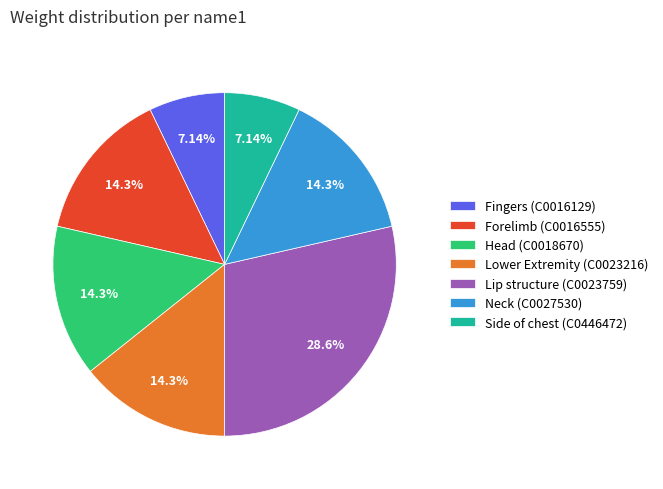

Between Side of chest (C0446472) and Neck (C0027530), which is larger?

Neck (C0027530)